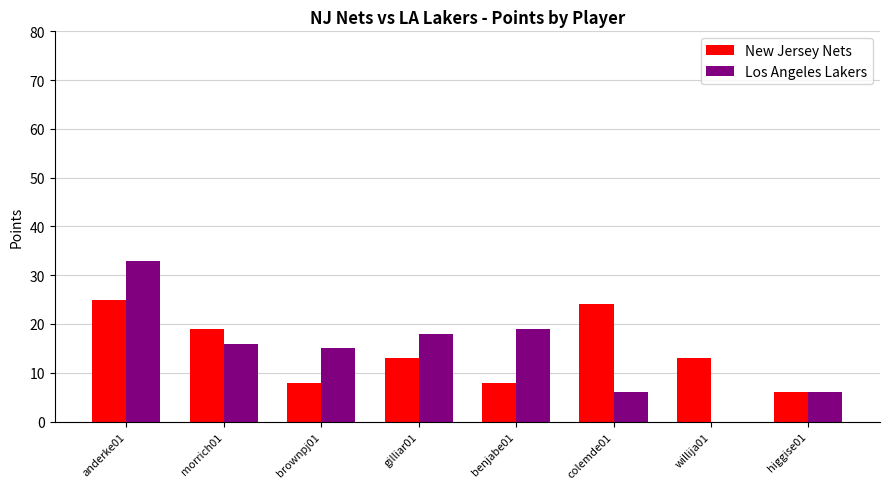

What is the sum of all New Jersey Nets values?

116